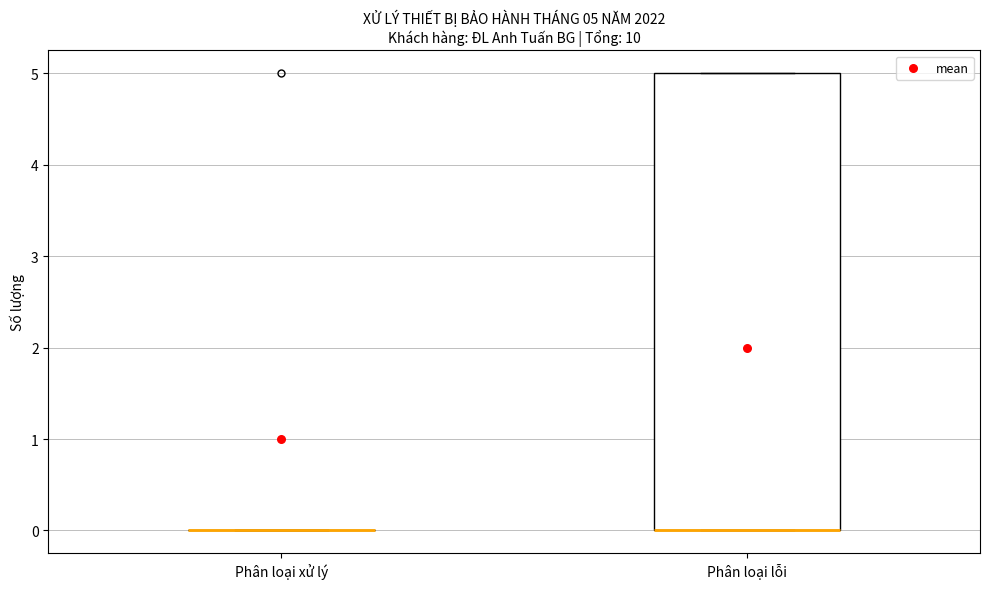

Which box is the tallest, from its lower edge to its upper edge?

Phân loại lỗi